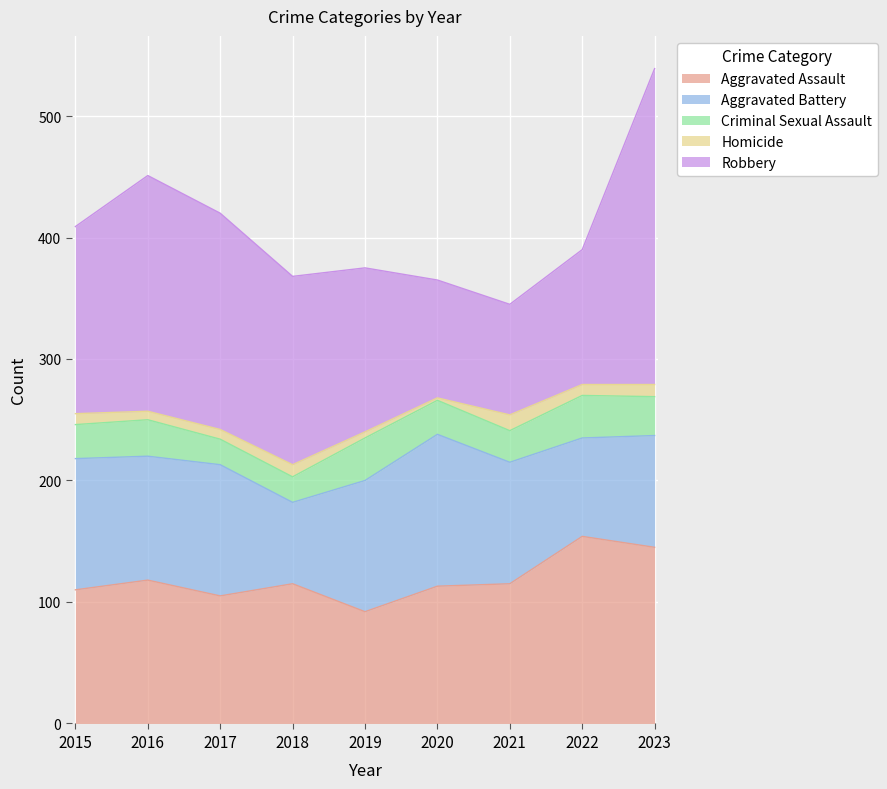

Rank the series at 2023 from lowest to highest value.

Homicide, Criminal Sexual Assault, Aggravated Battery, Aggravated Assault, Robbery